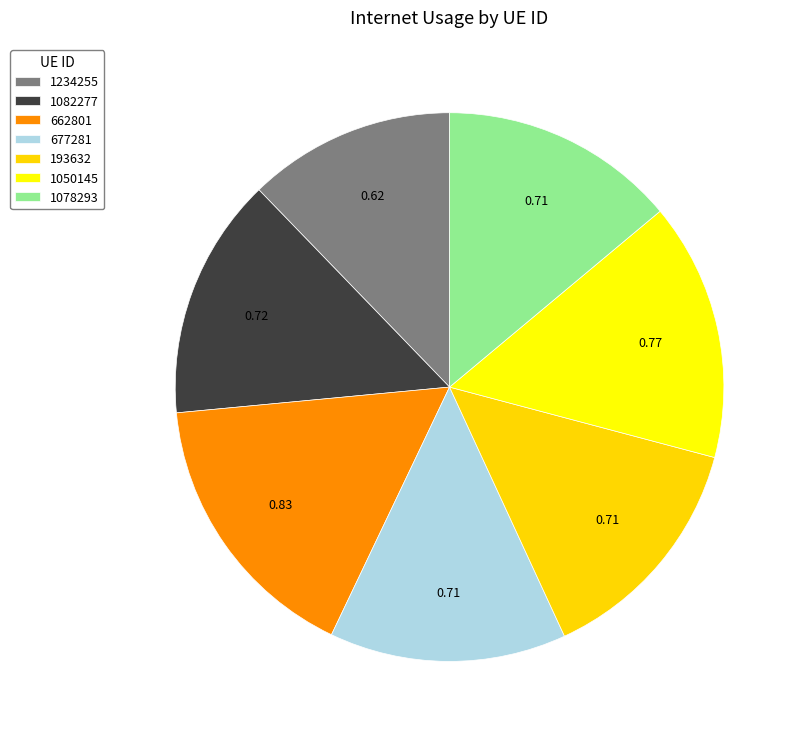

Does 662801 account for over 50% of the chart?

No